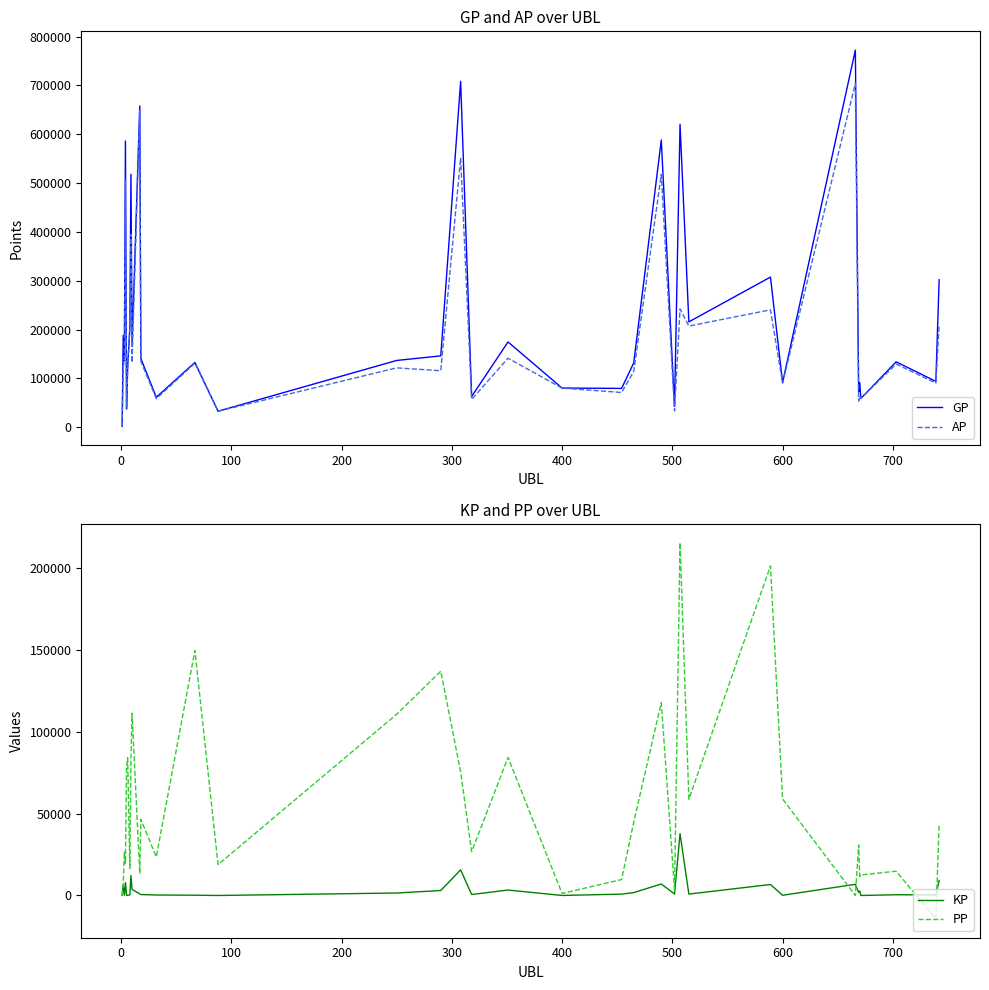

What position from the left is 400?

20